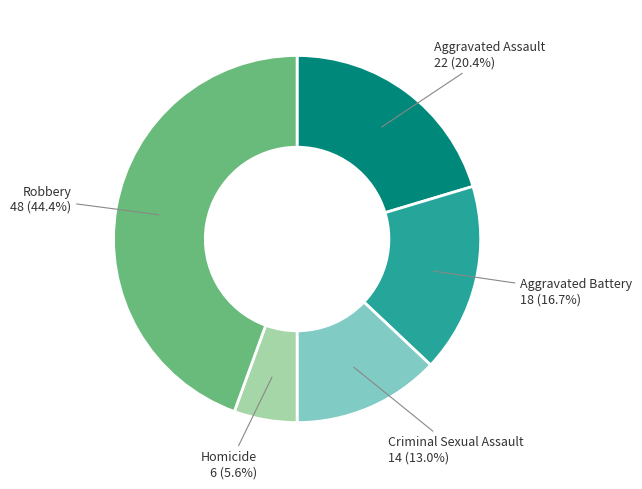

How many segments does this pie chart have?

5